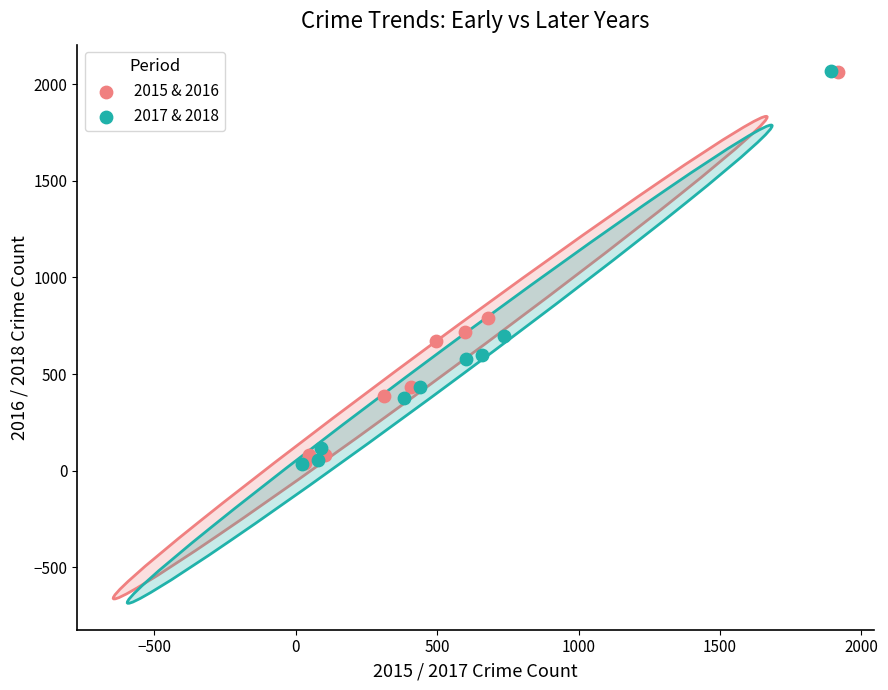

Which series has the largest Y range (max minus min)?

2017 & 2018